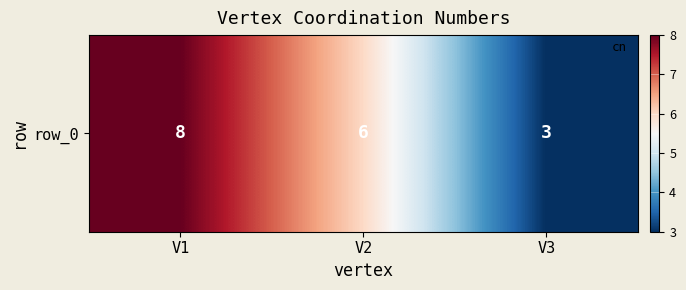

The chart shows a value of 6 at V2. True or false?

True